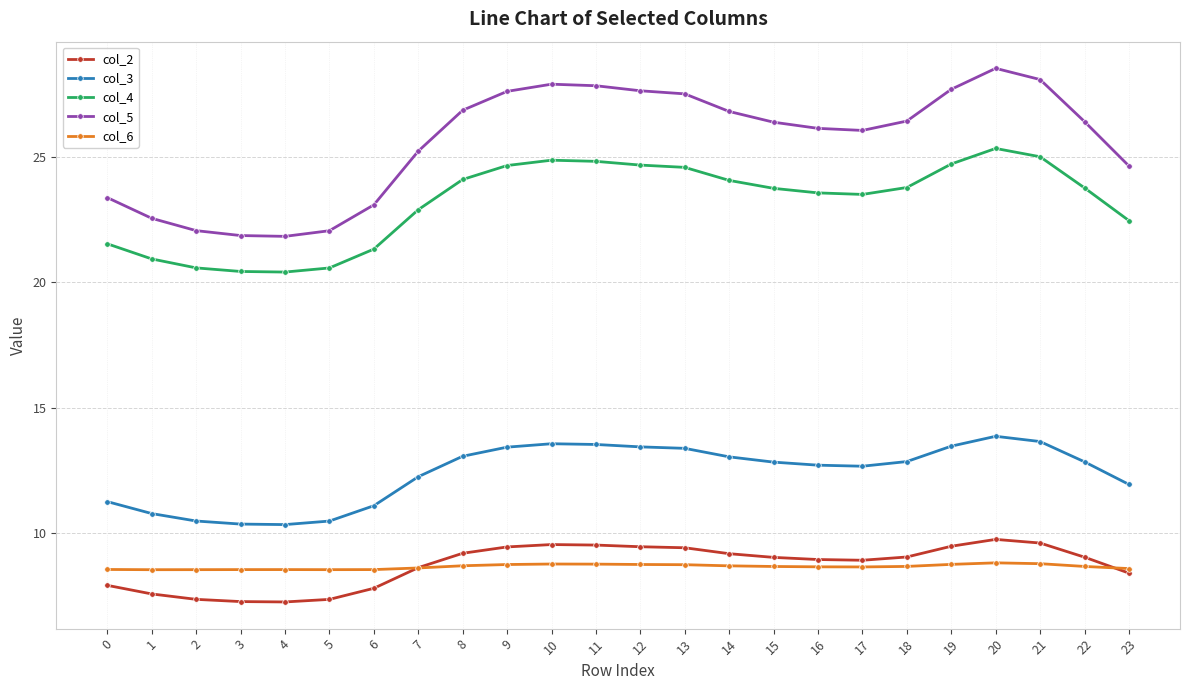

Is it true that col_4 equals 24.7 at 19?

True